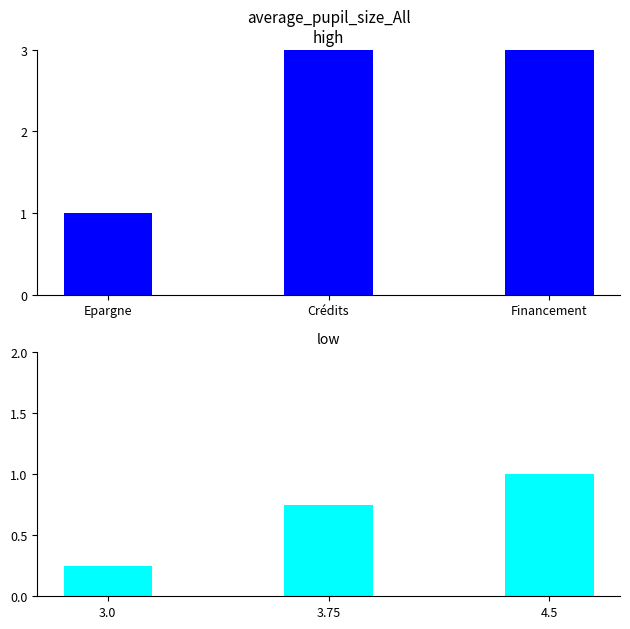

The chart shows a value of 0.2 at 3.0. True or false?

False